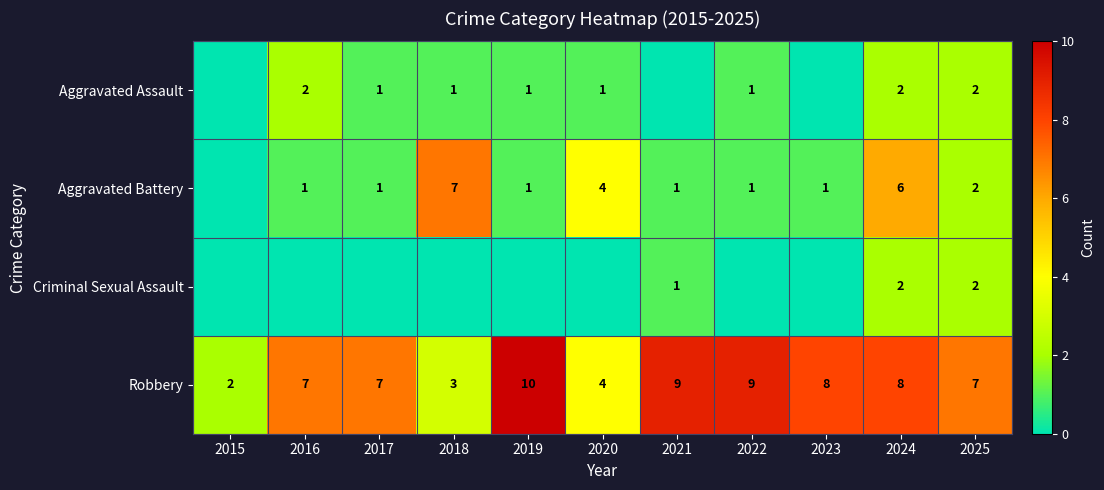

At which category is the sum across all series the highest?

2024